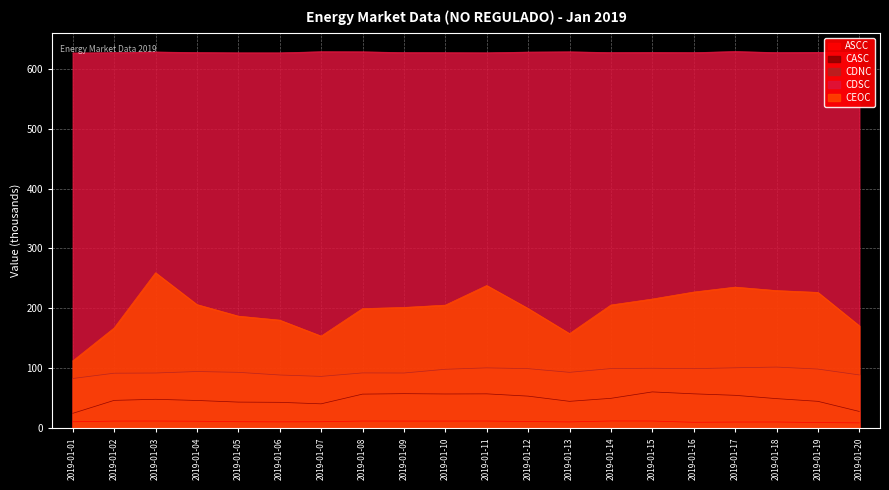

True or false: CDSC and CEOC intersect in this chart.

False